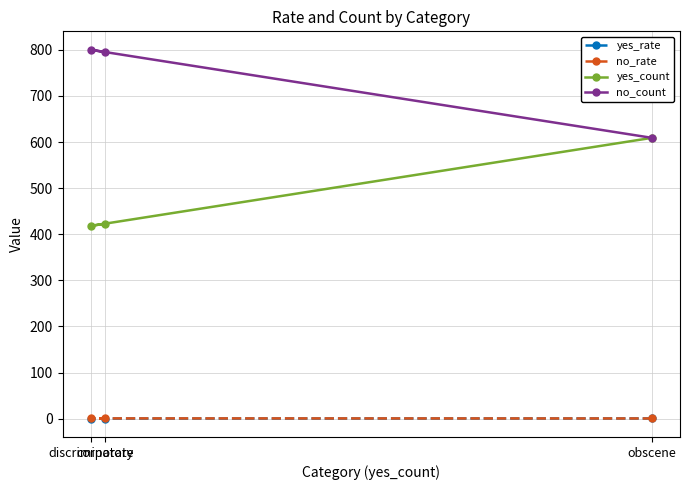

Reading left to right, list all the values displayed in this chart.

yes_rate: obscene=0.5	discriminatory=0.3	corporate=0.3
no_rate: obscene=0.5	discriminatory=0.7	corporate=0.7
yes_count: obscene=609.0	discriminatory=418.0	corporate=423.0
no_count: obscene=609.0	discriminatory=800.0	corporate=795.0